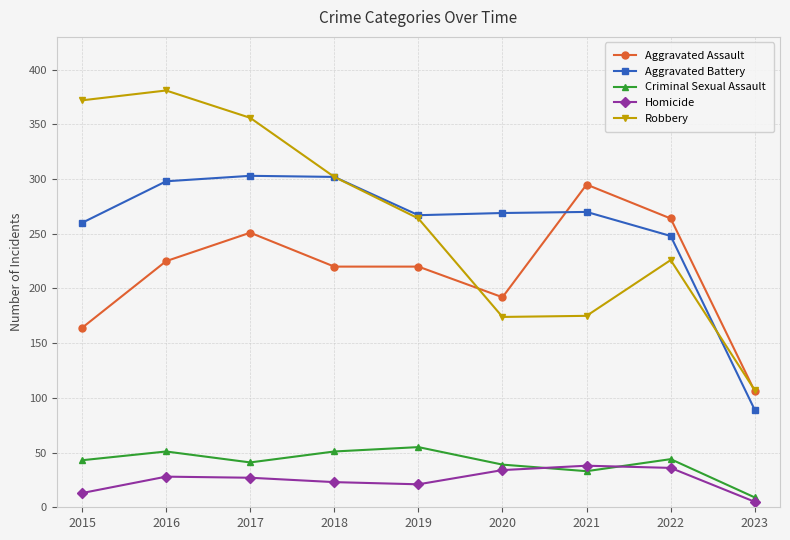

True or false: Aggravated Assault has a value of 291 at 2018.

False